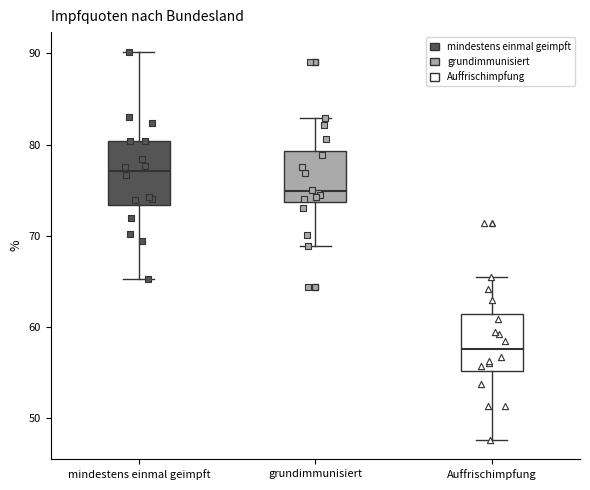

Reading left to right, read every box against the y-axis: the position of its median line, the range the box covers, and the ends of its whiskers. The values are not printed on the chart, so give them approximately, as read against the axis.

mindestens einmal geimpft: median 77, box 73 to 80, whiskers 65 to 90
grundimmunisiert: median 75, box 74 to 79, whiskers 69 to 83
Auffrischimpfung: median 58, box 55 to 61, whiskers 48 to 66